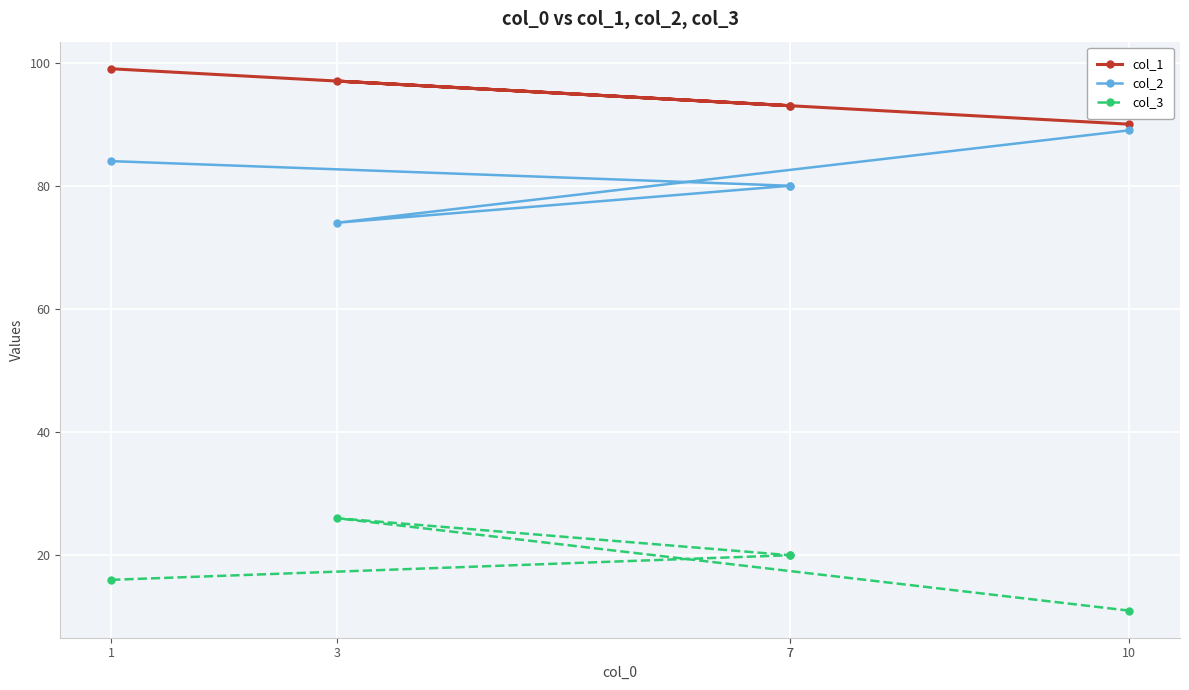

What is the average value of the col_3 series?

19